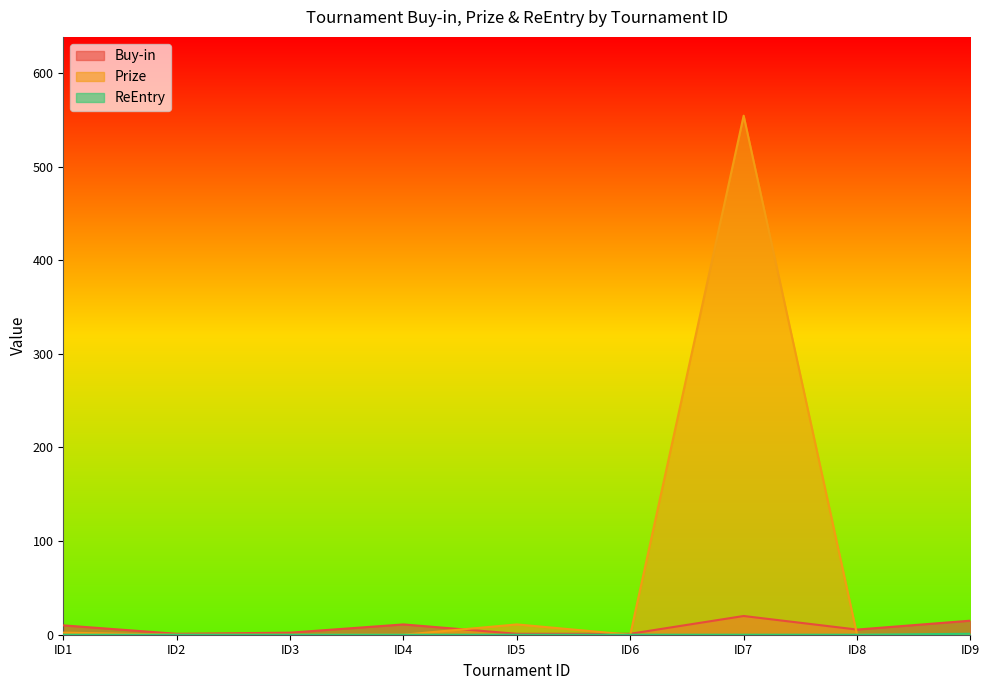

Which series has the widest spread of values?

Prize